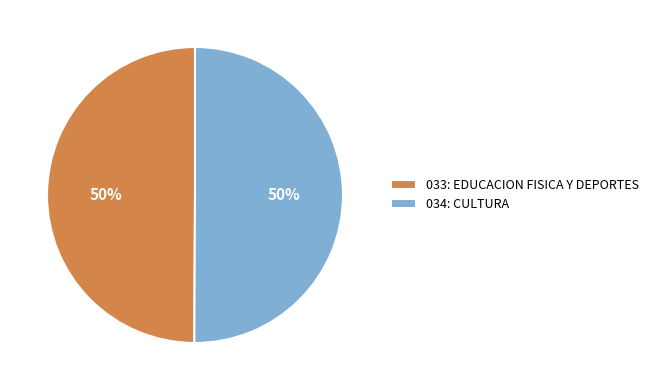

The 033: EDUCACION FISICA Y DEPORTES slice represents 50% of the pie. True or false?

True